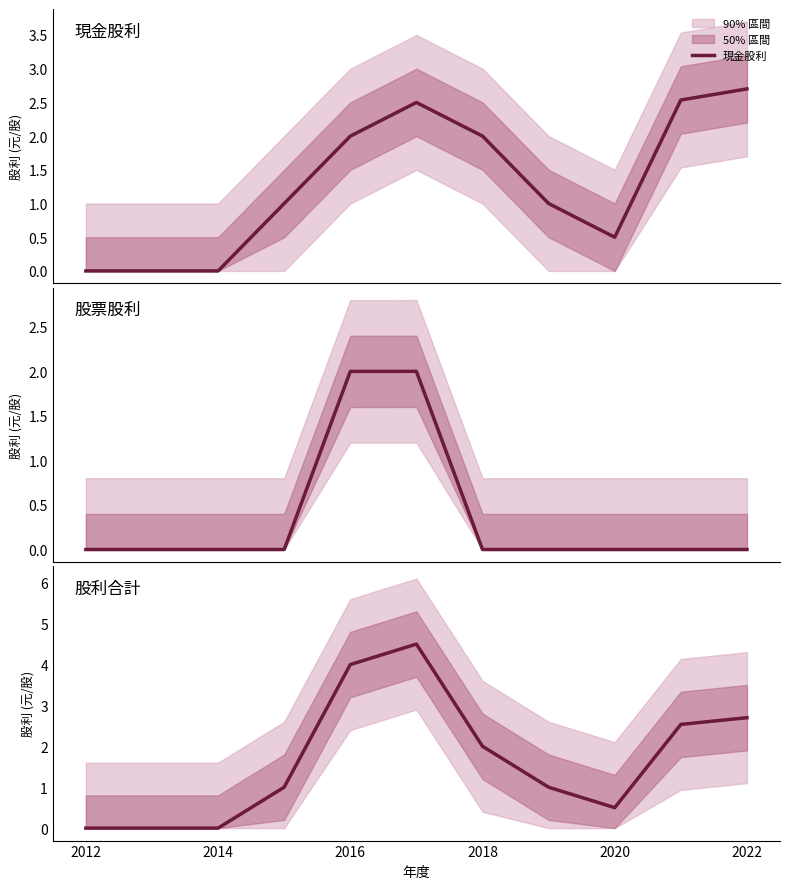

What position from the right is 2020?

3